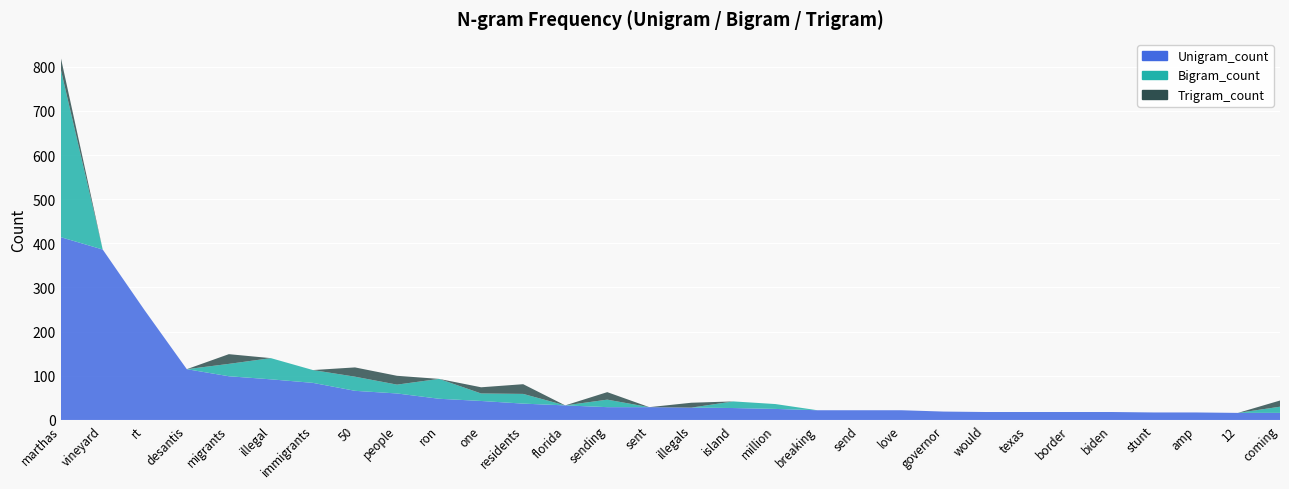

Reading left to right, extract all data points from this chart.

Unigram_count: 414	386	248	115	99	92	84	66	60	48	43	37	33	29	29	28	27	25	22	22	22	19	18	18	18	18	17	17	16	16
Bigram_count: 381	0	0	0	28	48	29	32	20	45	17	22	0	17	0	0	15	11	0	0	0	0	0	0	0	0	0	0	0	14
Trigram_count: 27	0	0	0	22	0	0	21	20	0	14	22	0	17	0	11	0	0	0	0	0	0	0	0	0	0	0	0	0	14